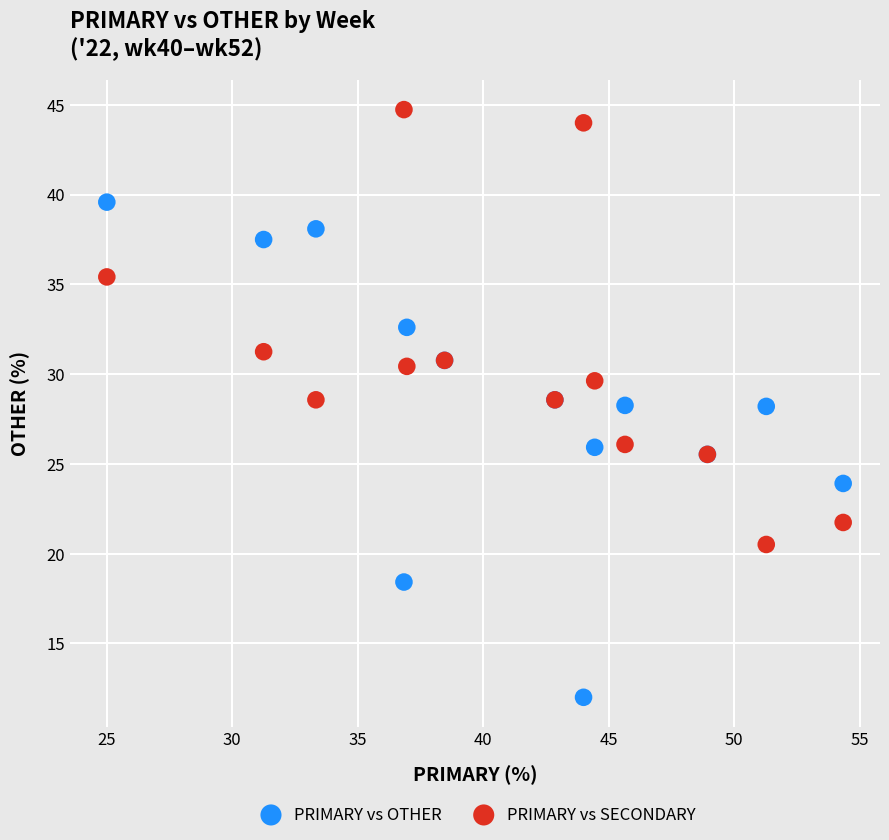

Which series reaches the minimum Y coordinate?

PRIMARY vs OTHER